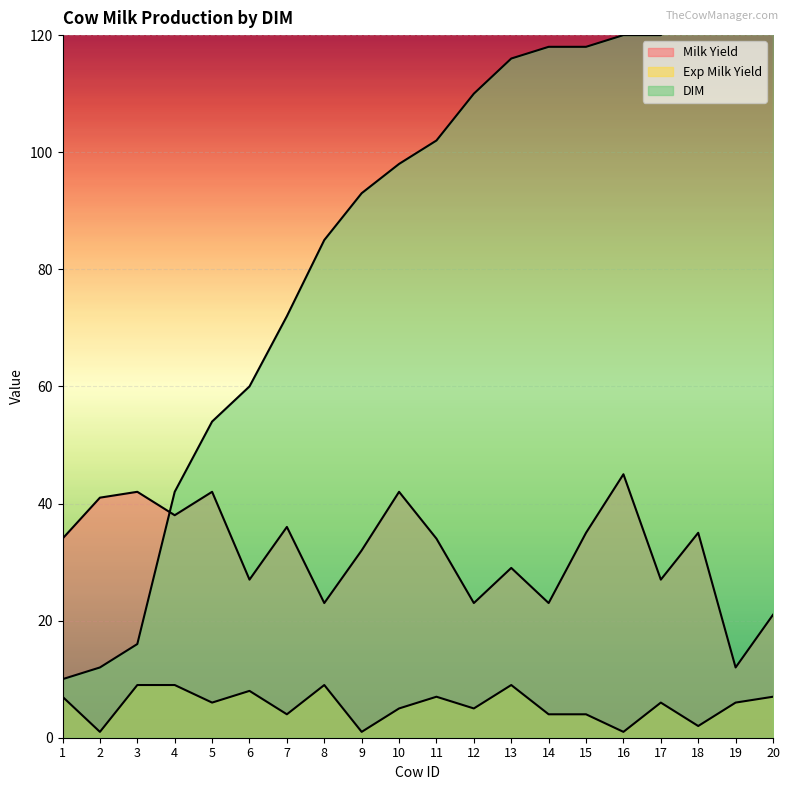

At 11, list the series in order from largest to smallest.

DIM, Milk Yield, Exp Milk Yield